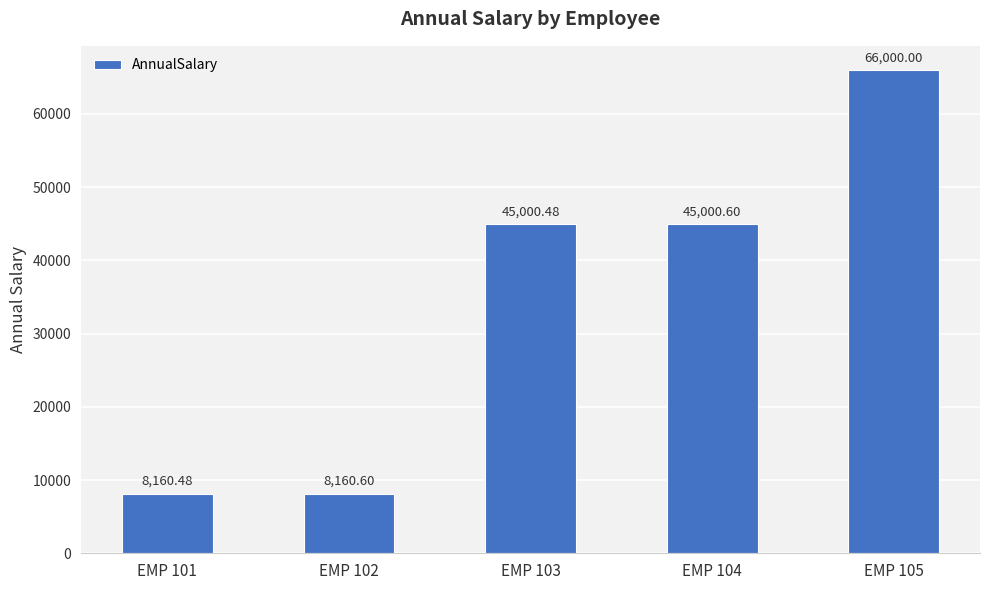

Are the bars horizontal?

No